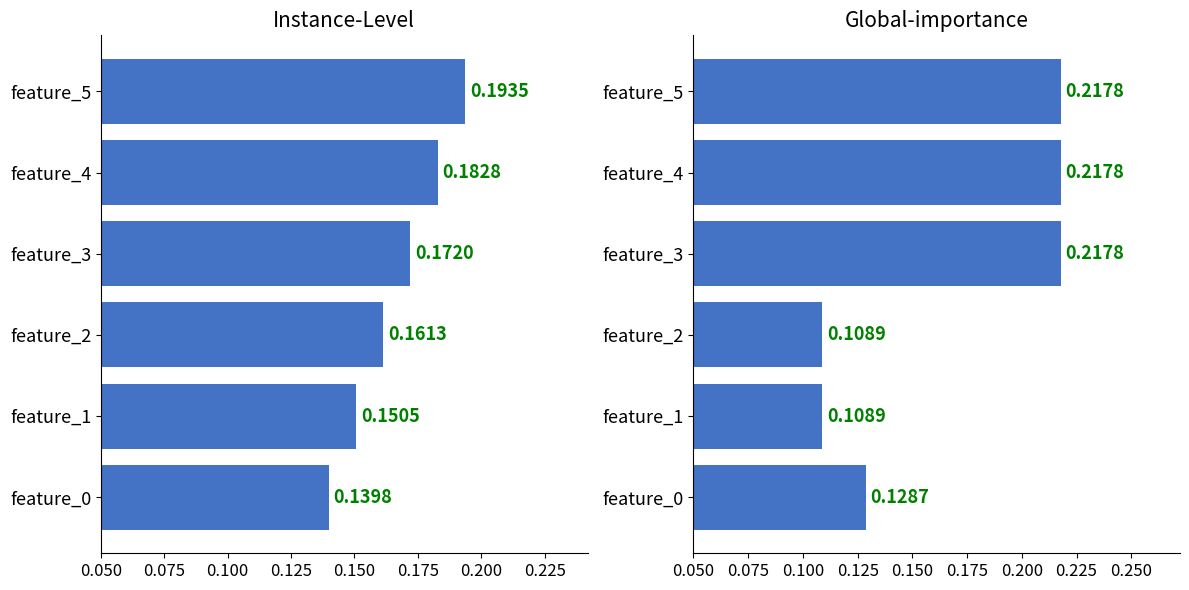

What is the value of the Global-importance bar at the 1st from the left?

0.1